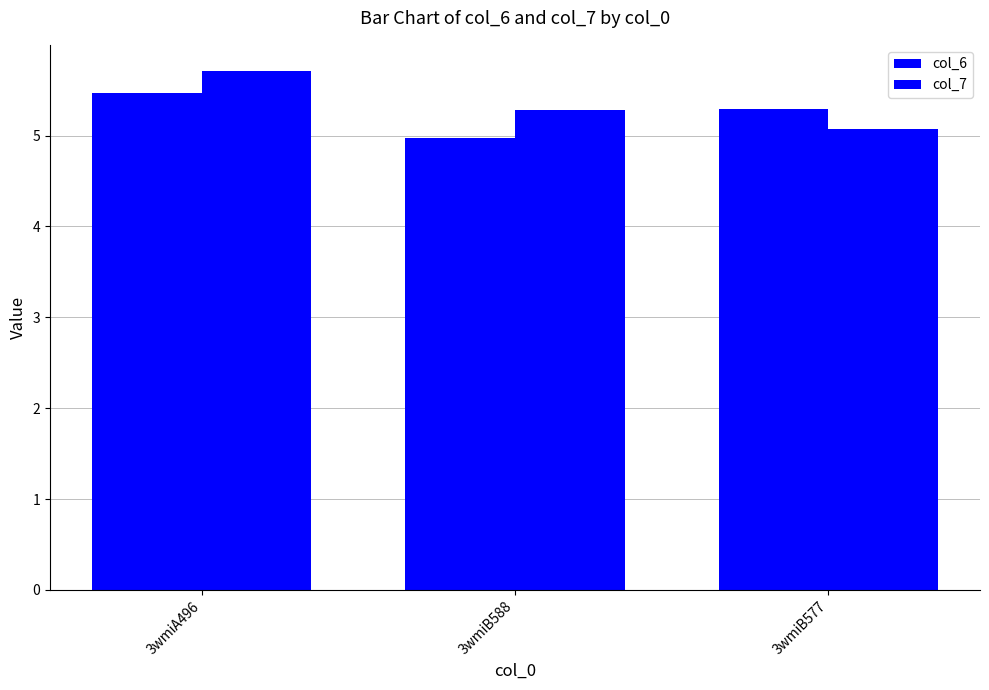

What value does the col_6 series have at 3wmiA496?

5.5